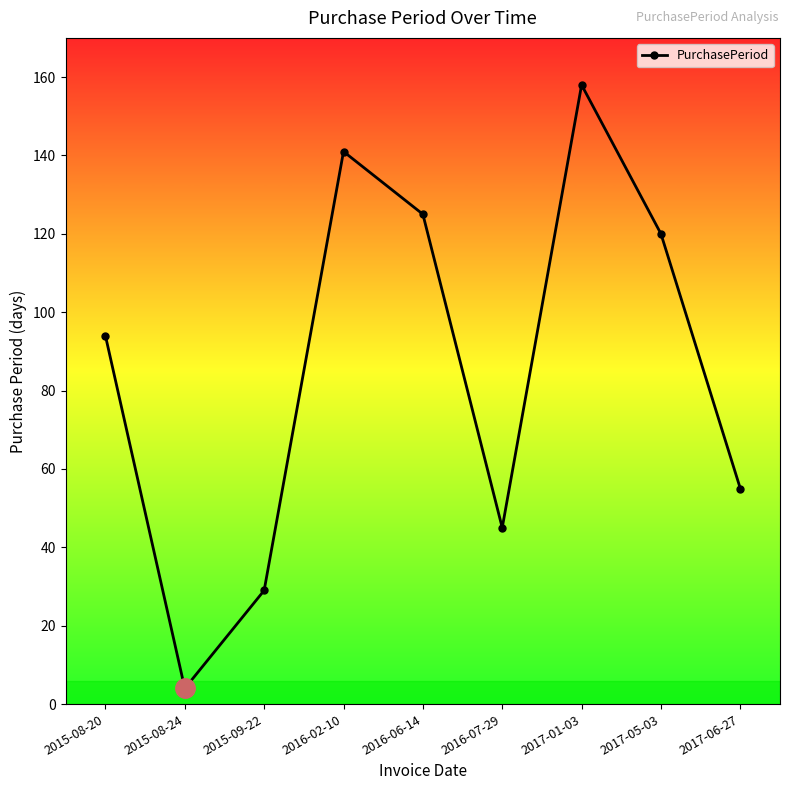

What is the average value?

86